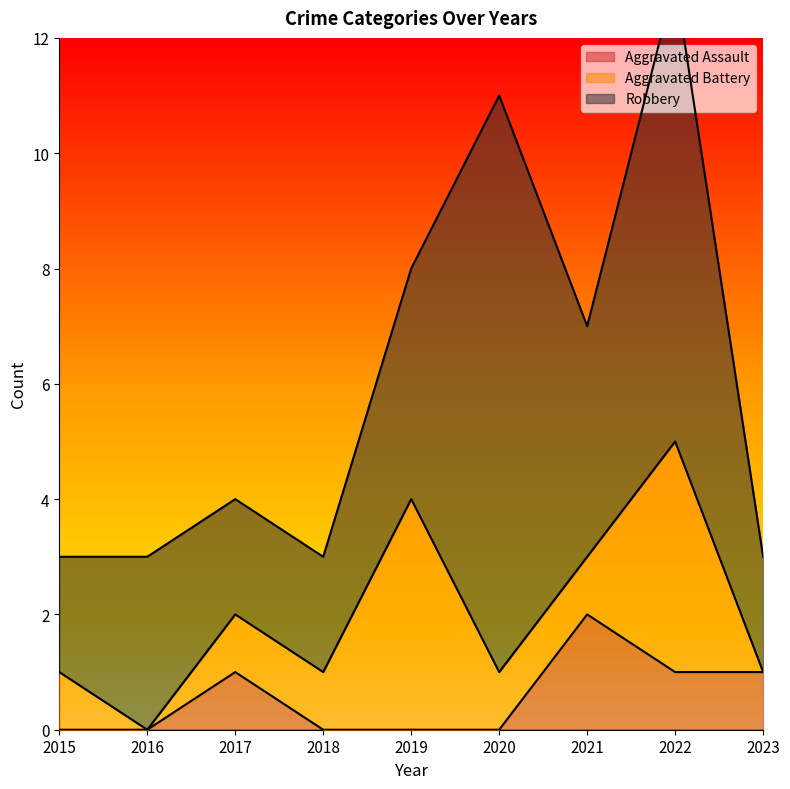

Which category has the highest value in the Aggravated Battery series?

2019